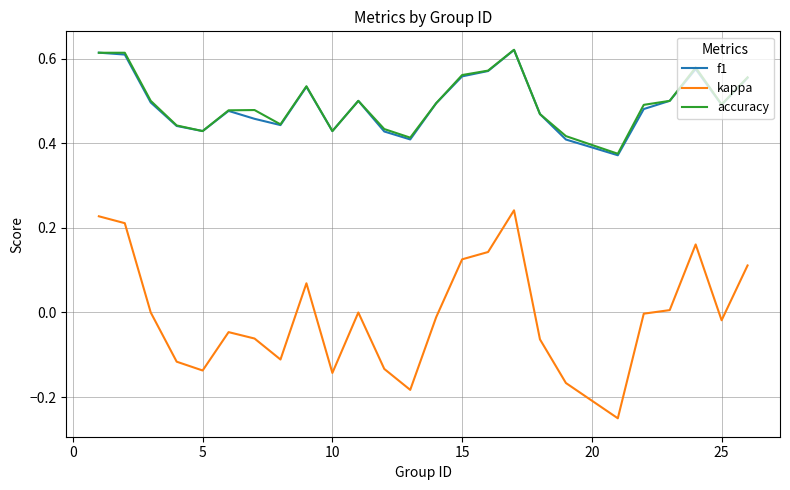

Which series has the widest spread of values?

kappa